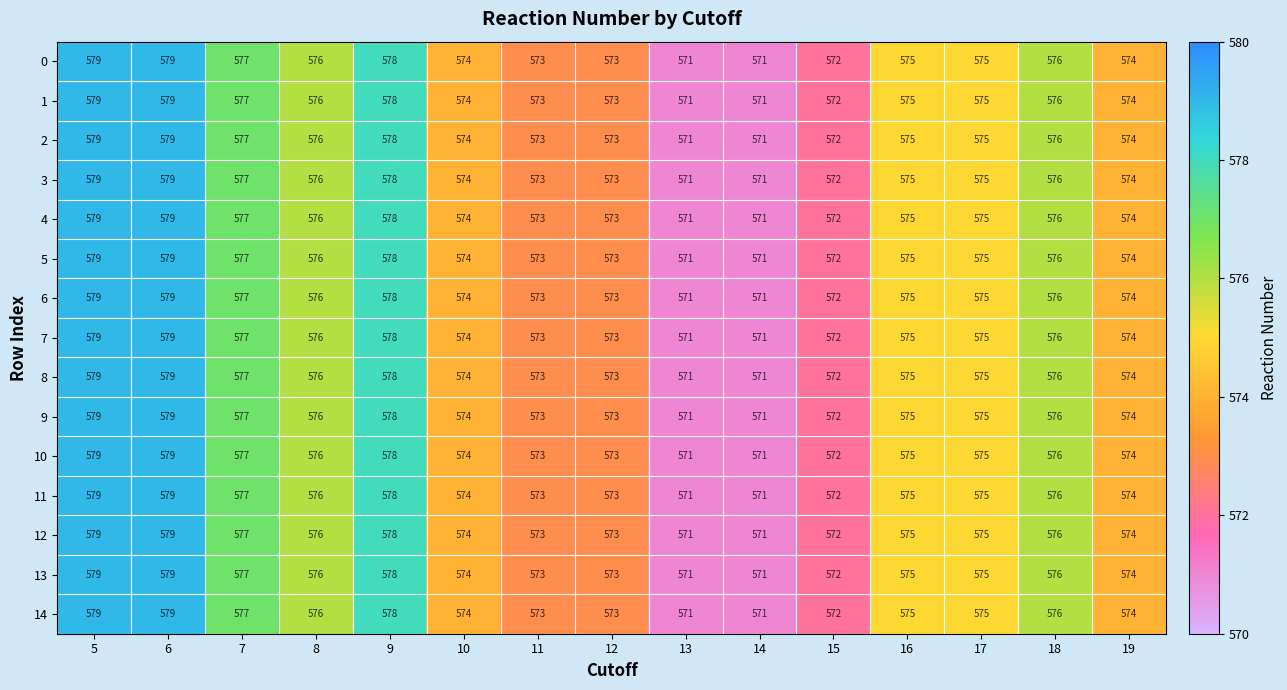

True or false: 14 has a value of 578 at 9.

True